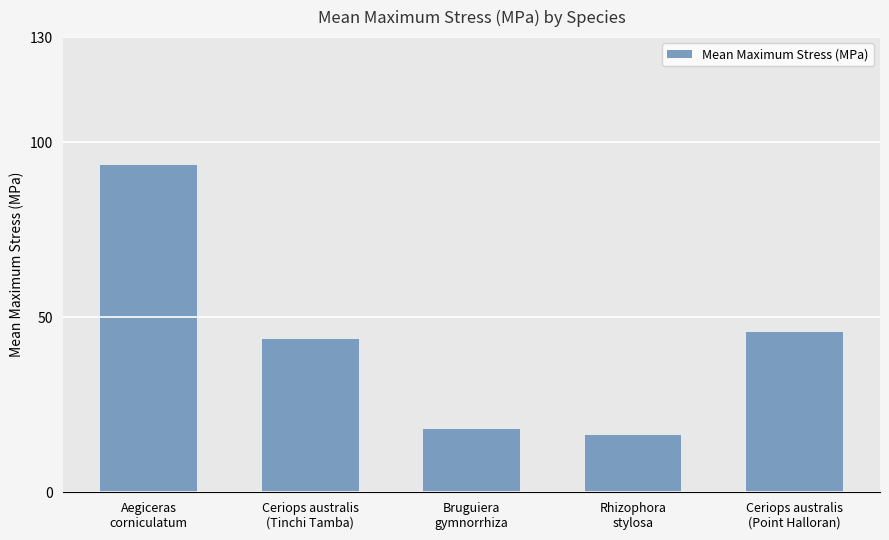

Where is the data nearest to the value 54?

Ceriops australis
(Point Halloran)